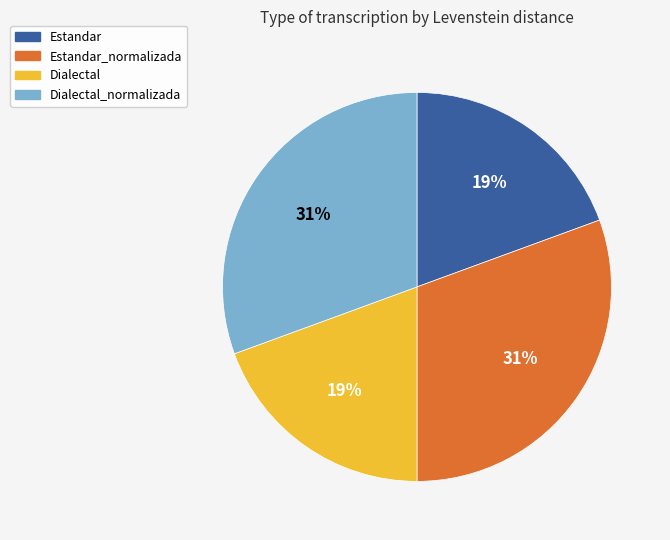

Is Estandar the majority of the pie?

No